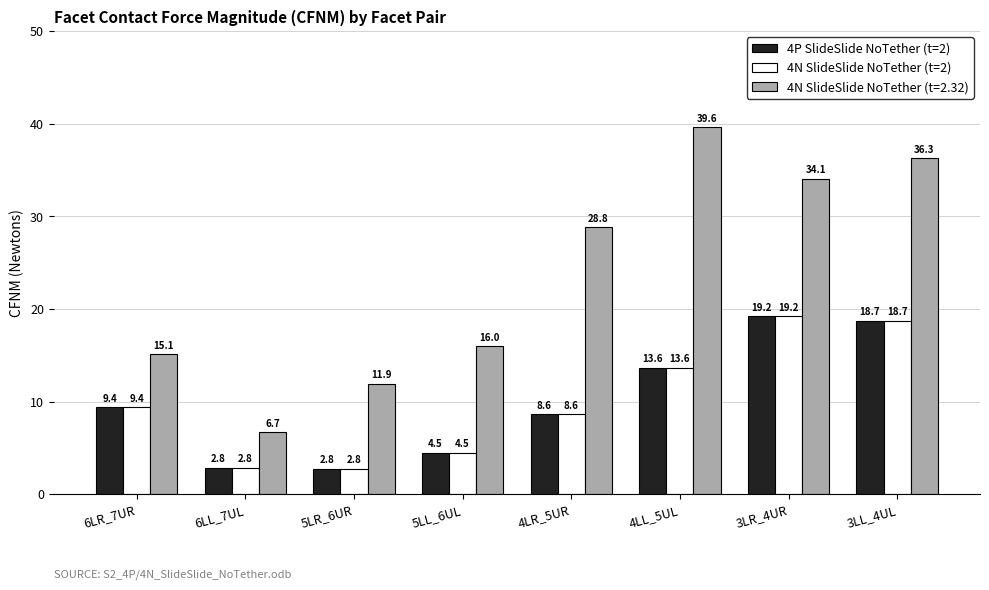

Where does the 4P SlideSlide NoTether (t=2) series first go above 9?

6LR_7UR